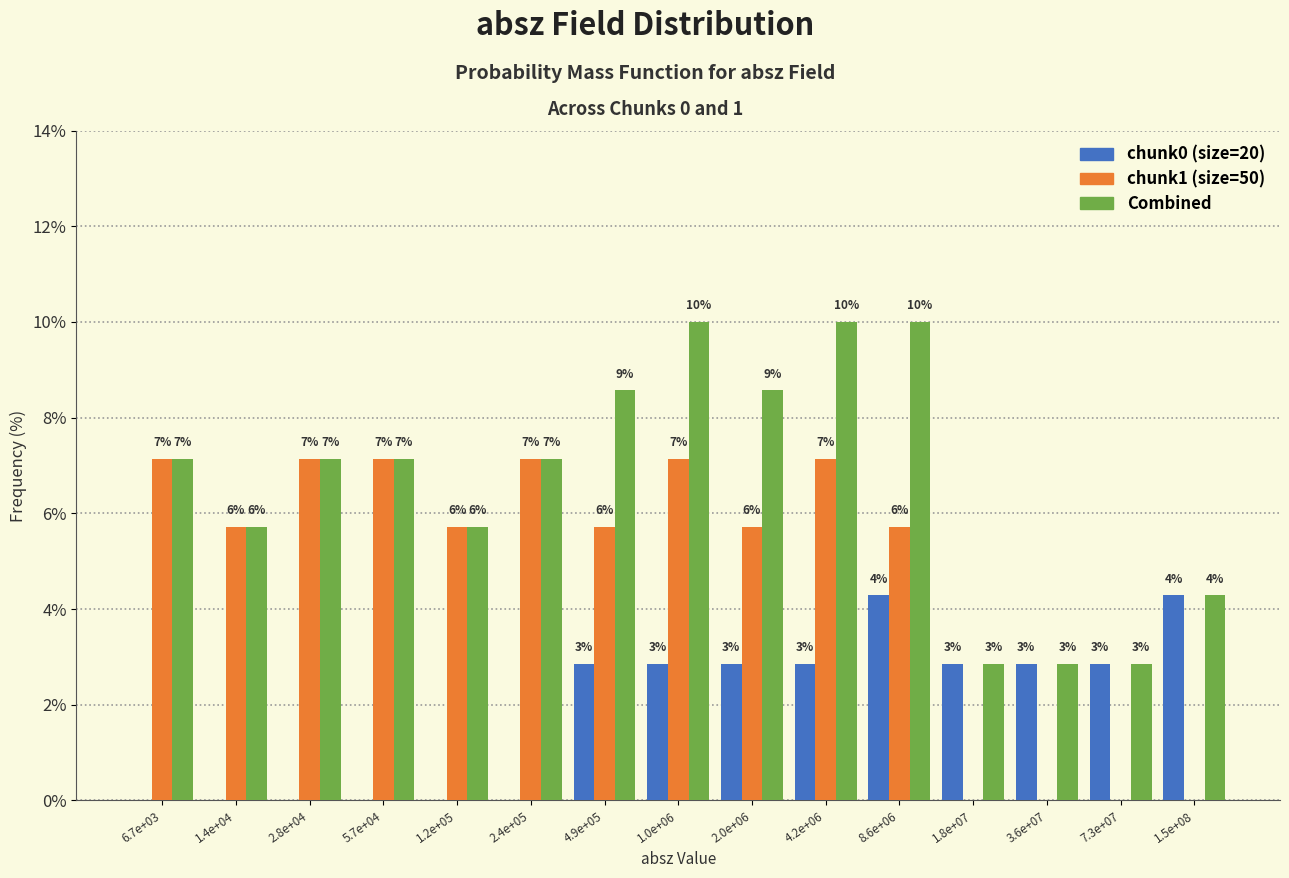

What are all the series names shown in the legend?

chunk0 (size=20), chunk1 (size=50), Combined